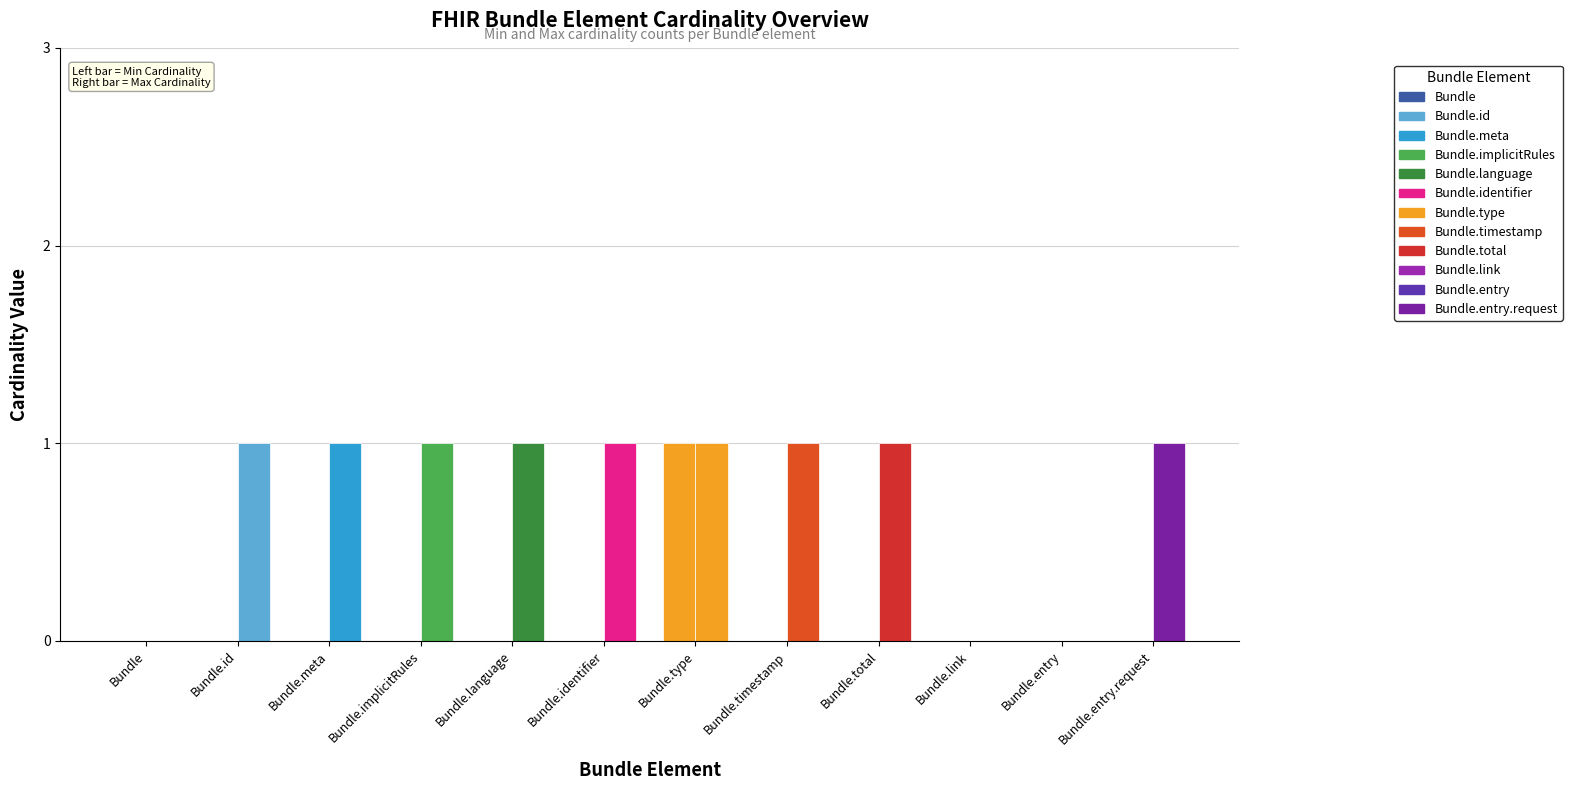

How many values in the Min Cardinality series exceed 0?

1